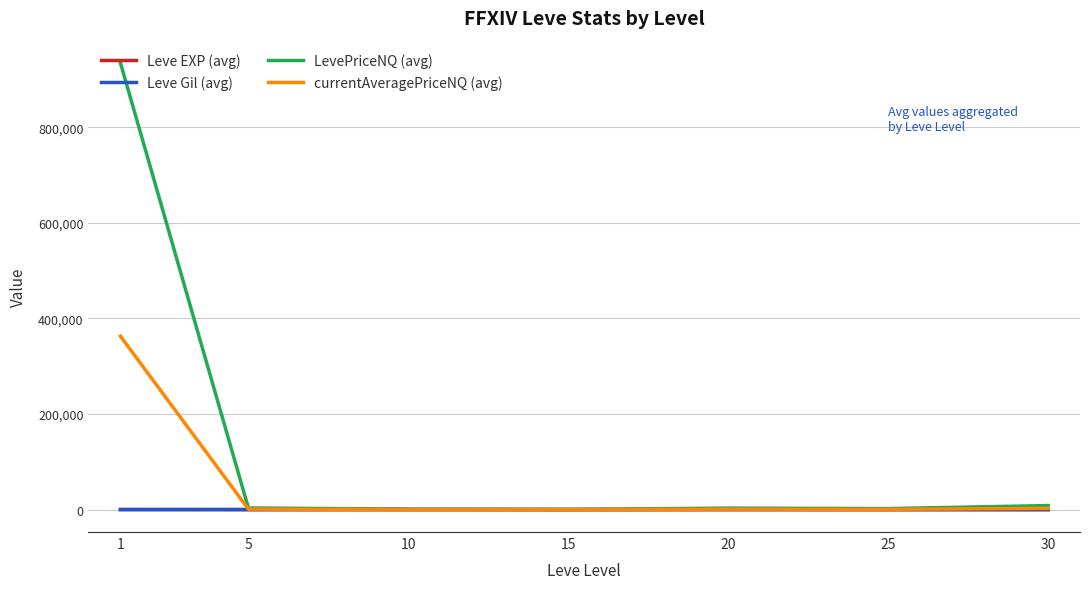

What is the greatest value displayed?

934520.9